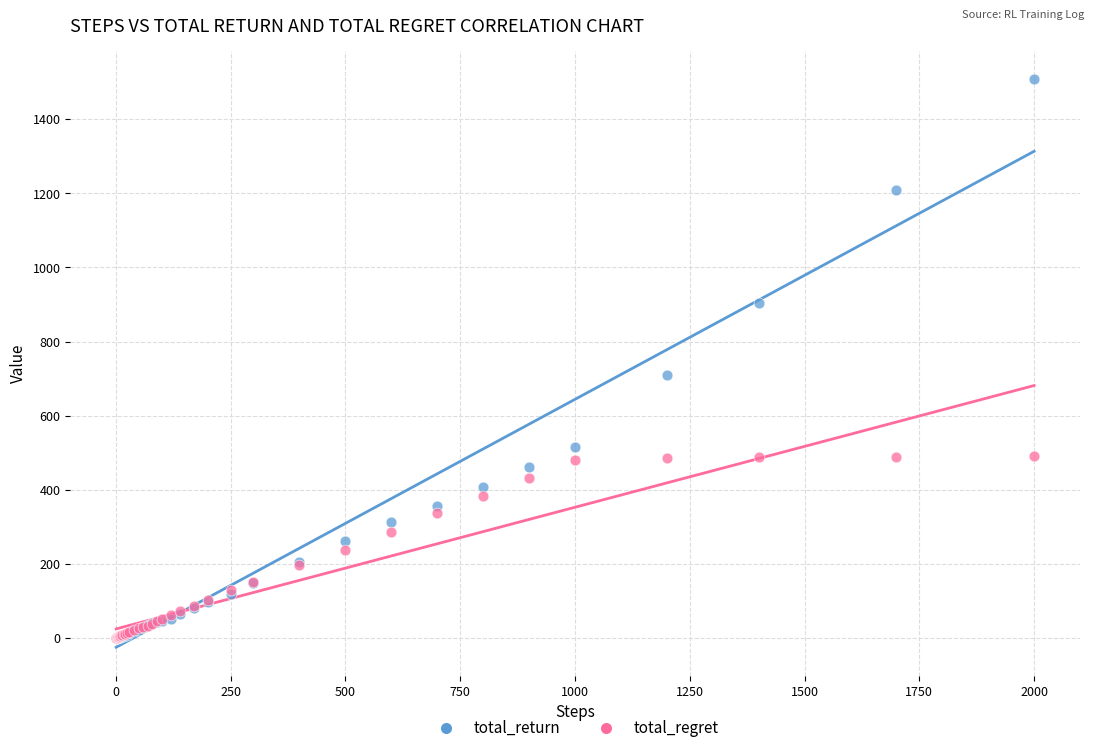

What are all the series names shown in the legend?

total_return, total_regret